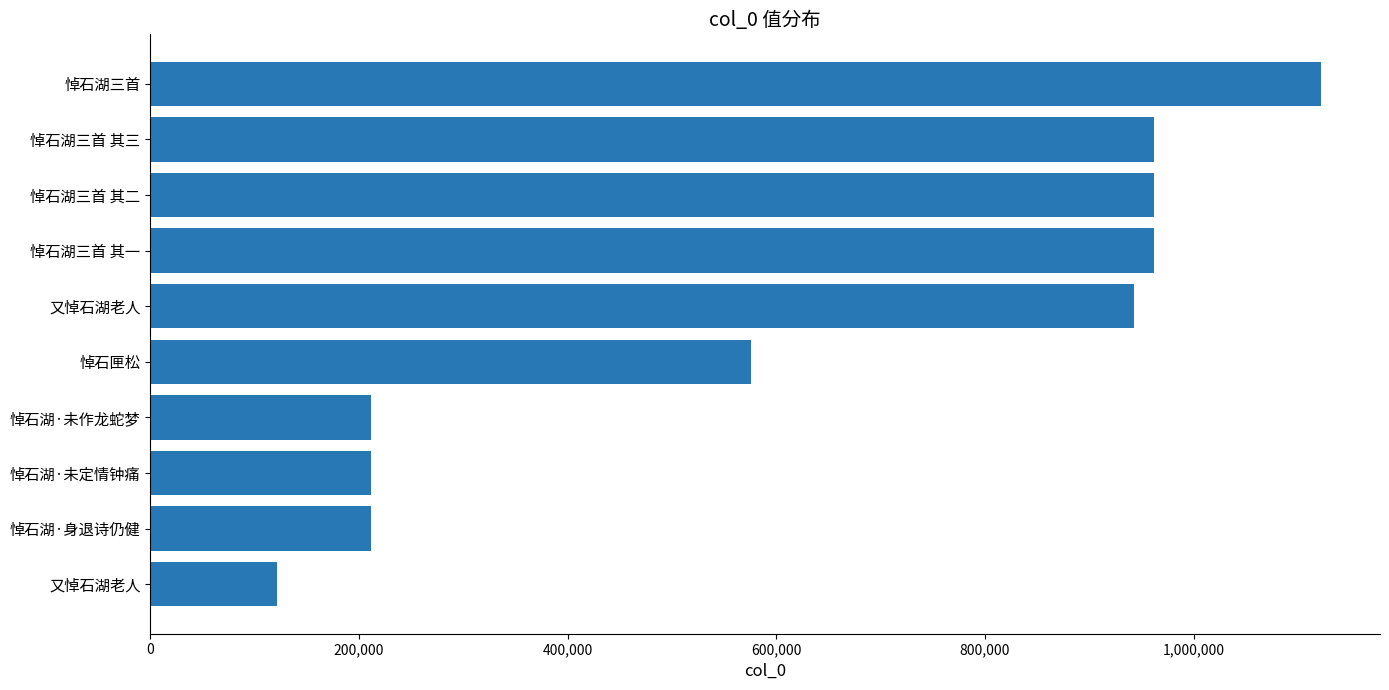

Are the bars grouped side by side (vs. stacked)?

No